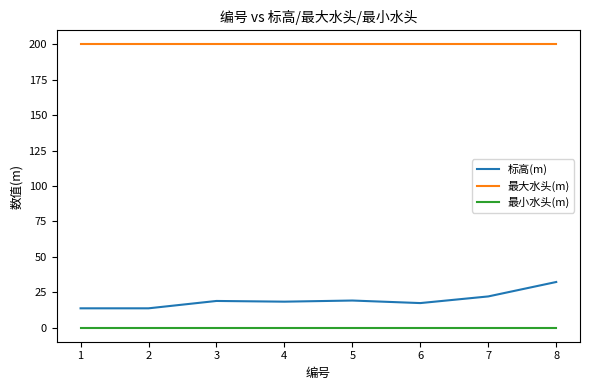

At 3, list the series in order from largest to smallest.

最大水头(m), 标高(m), 最小水头(m)